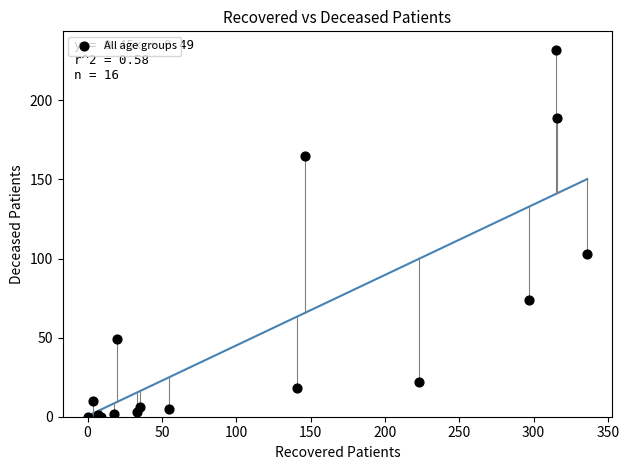

What Y value in the scatter plot is closest to 116?

103